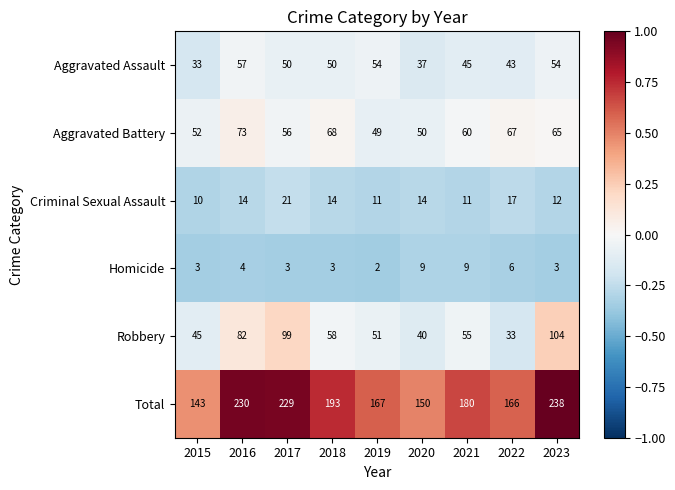

What is the difference between the second highest and second lowest values in the Aggravated Assault series?

17